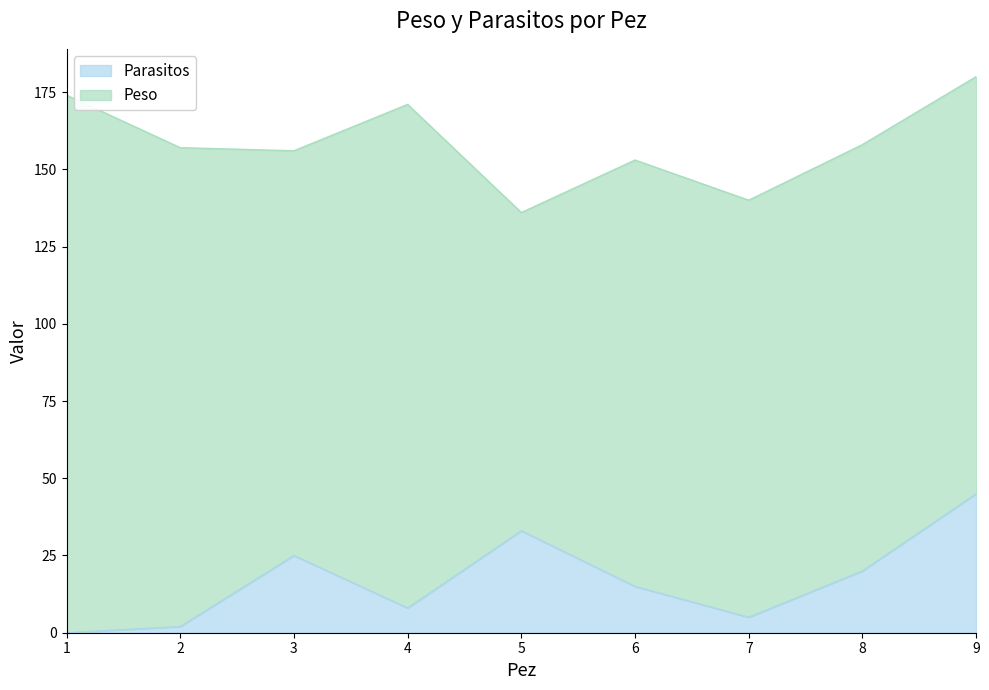

What is the difference between the maximum and minimum values?

45